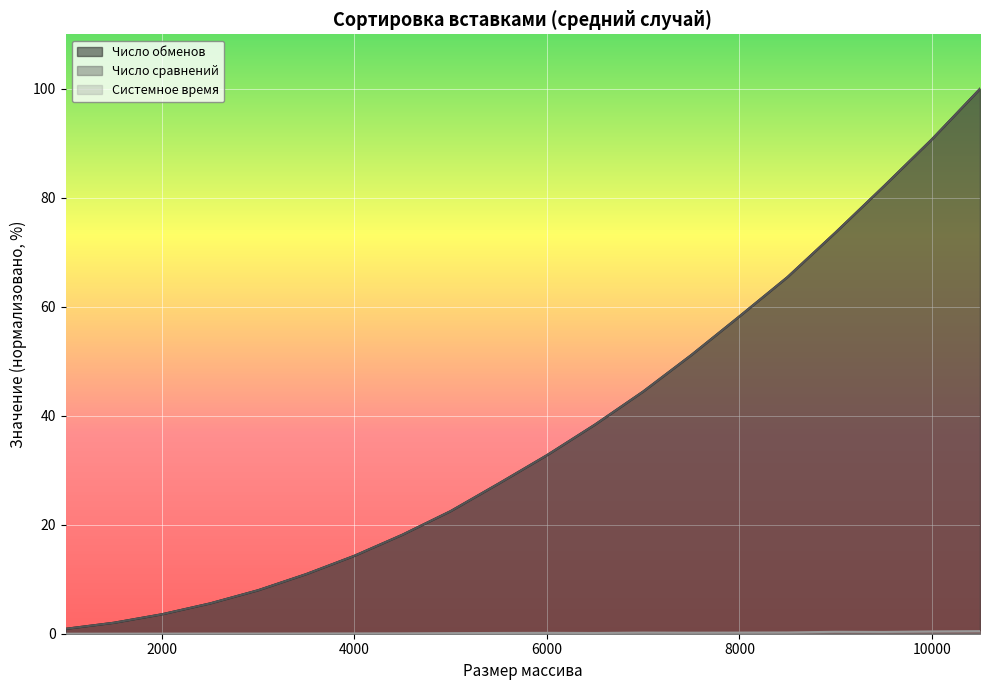

How many lines are shown in the chart?

3